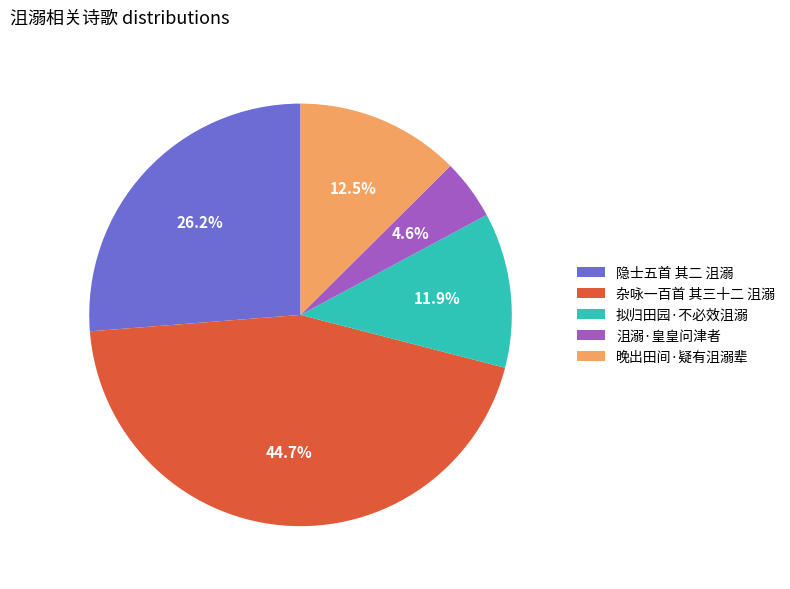

Is the sum of 杂咏一百首 其三十二 沮溺 and 晚出田间·疑有沮溺辈 greater than half?

Yes